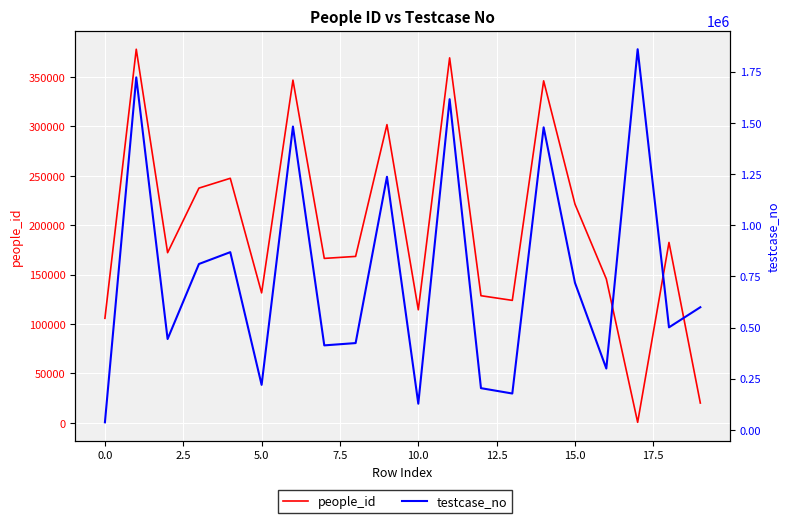

What is the smallest value displayed?

446